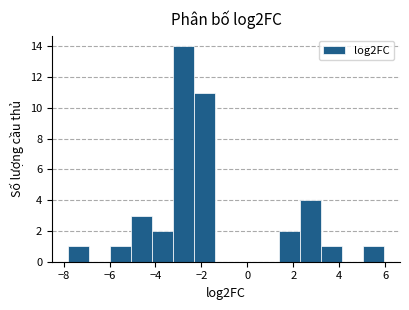

Reading left to right, transcribe this chart: for each bar, give the range it covers on the x-axis and its height. Neither the bar edges nor the heights are printed on the chart, so give them approximately, as read against the axes.

-7.8 to -7.0: 1
-7.0 to -6.0: 0
-6.0 to -5.0: 1
-5.0 to -4.2: 3
-4.2 to -3.2: 2
-3.2 to -2.4: 14
-2.4 to -1.4: 11
-1.4 to -0.4: 0
-0.4 to 0.4: 0
0.4 to 1.4: 0
1.4 to 2.2: 2
2.2 to 3.2: 4
3.2 to 4.2: 1
4.2 to 5.0: 0
5.0 to 6.0: 1